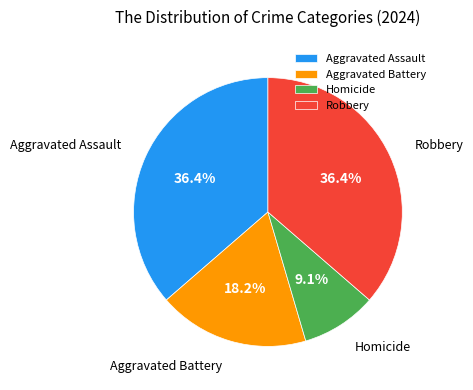

Combined, what portion of the pie is Aggravated Battery and Homicide?

27.3%